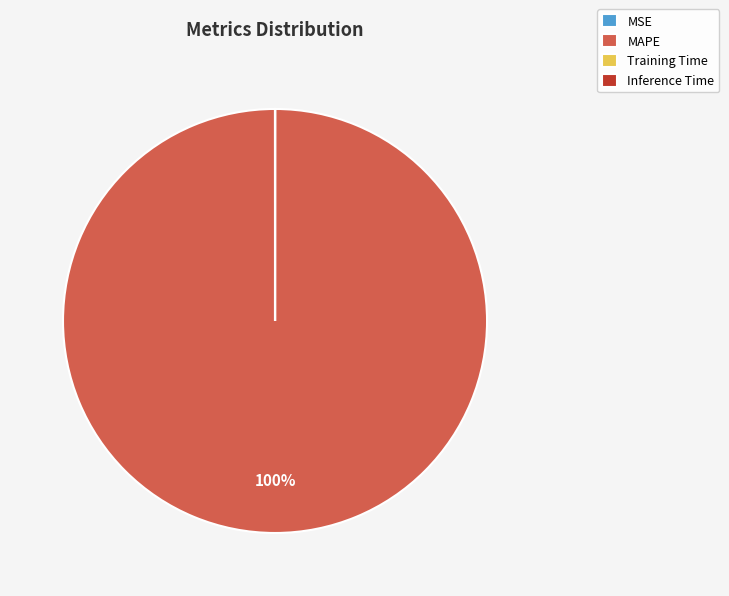

To the nearest percent, what is the average slice percentage?

25%